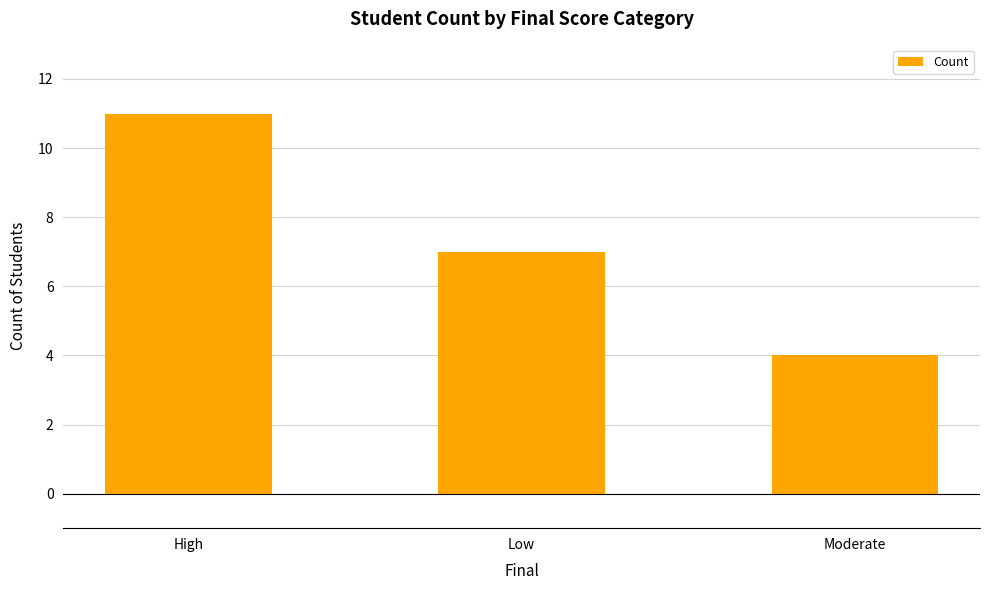

How many values are between 4 and 11?

3